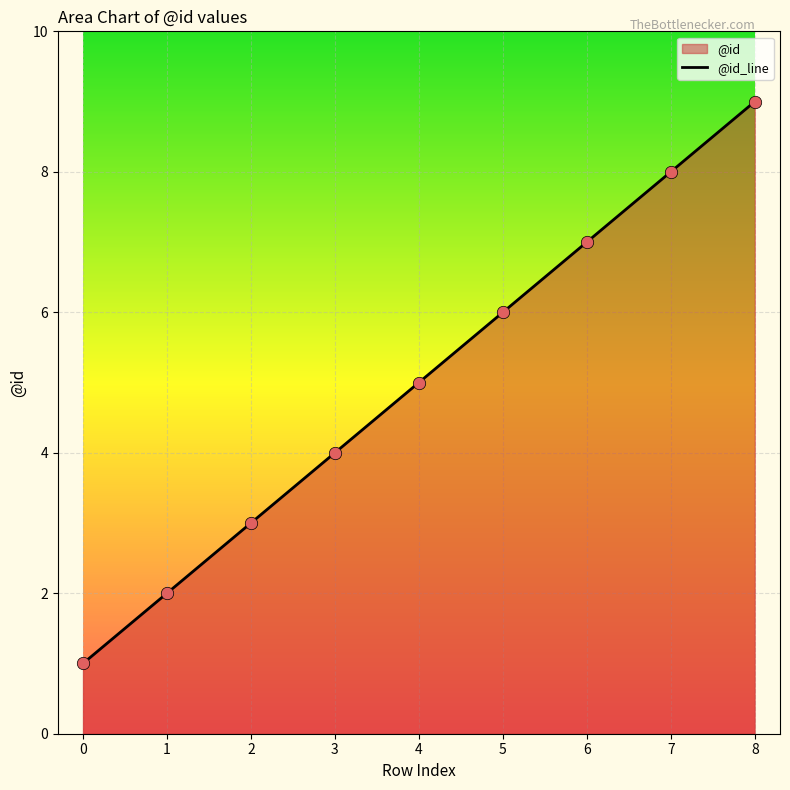

Which has a higher value, 8 or 6?

8